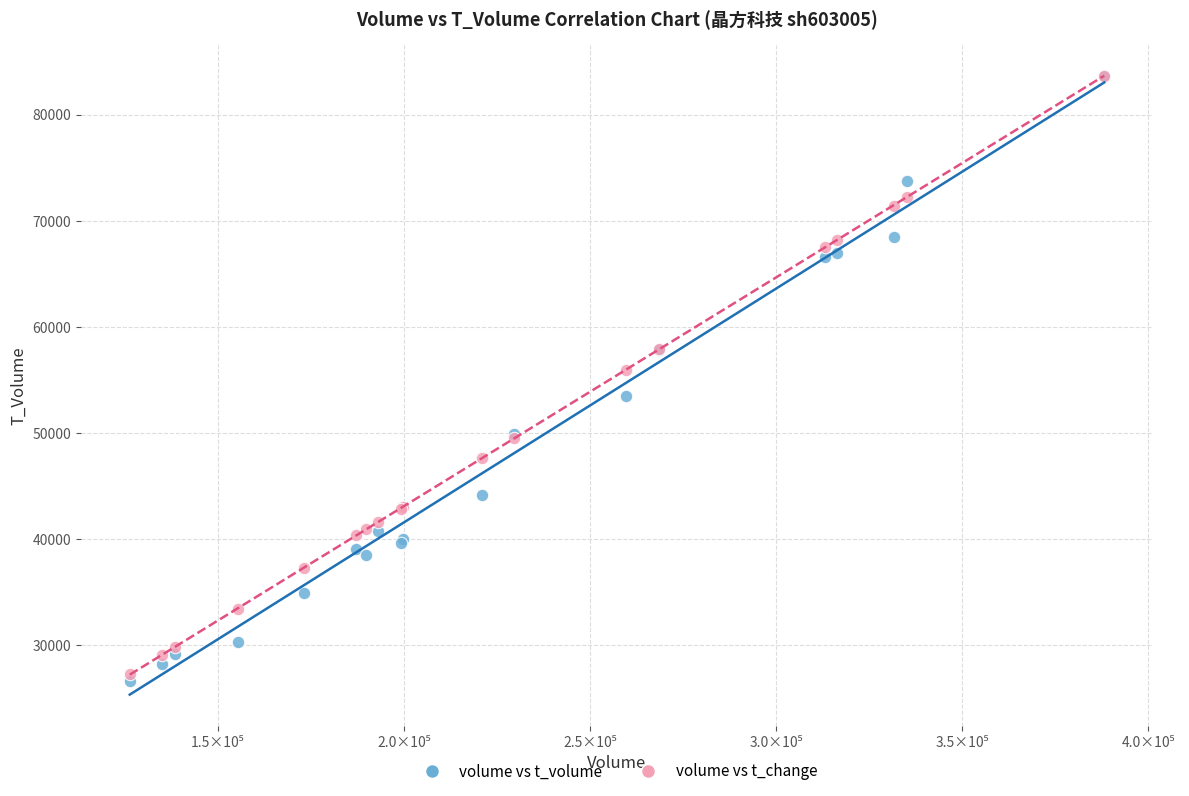

Across all series, what Y value is closest to 55151?

55951.4